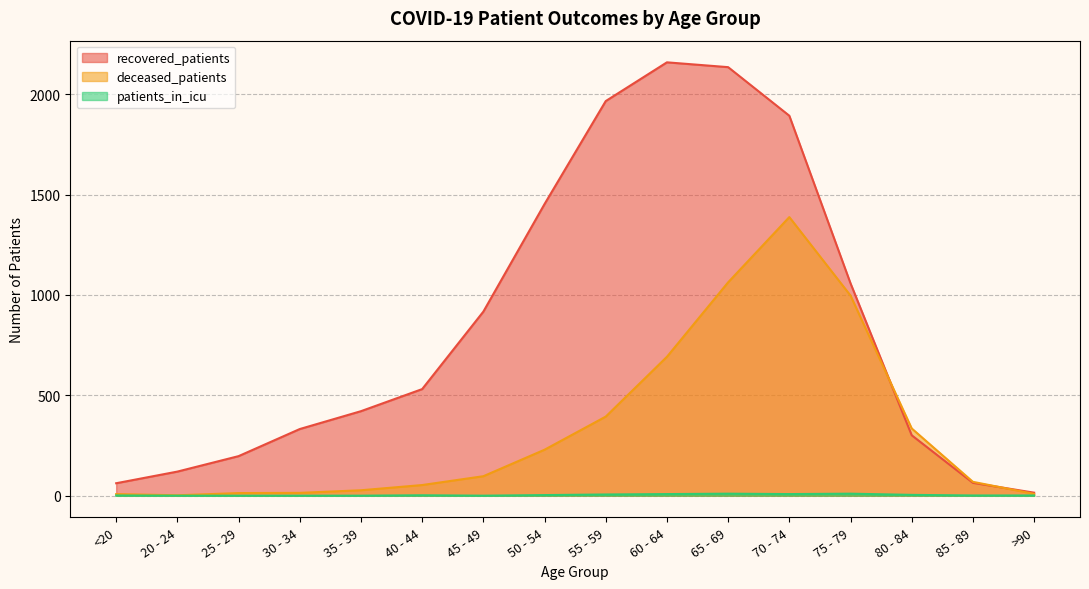

What is the total value across all series at 75 - 79?

2065